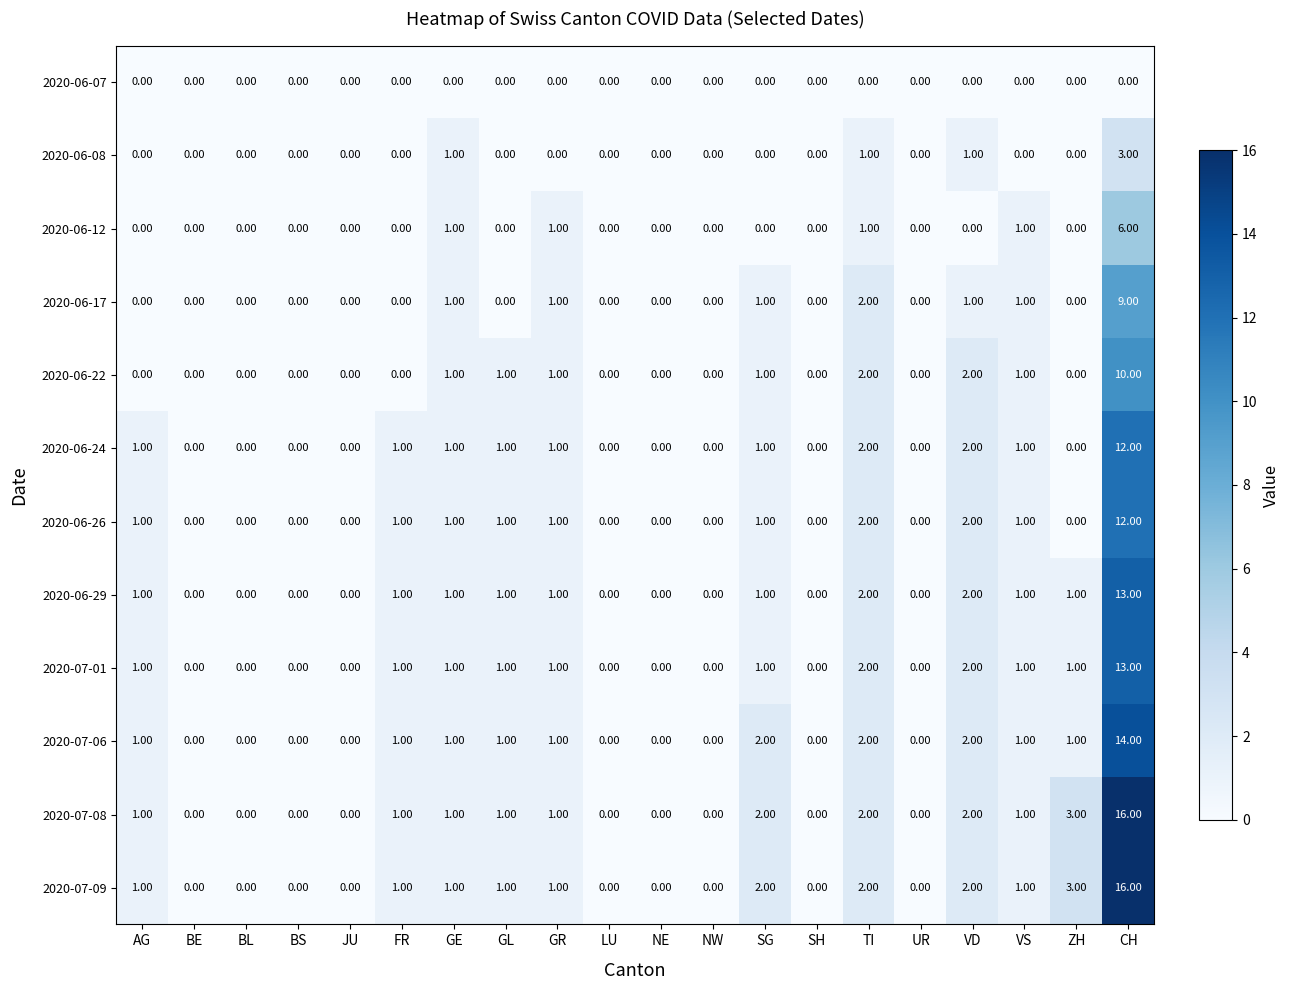

Which category has the highest value across all series?

CH